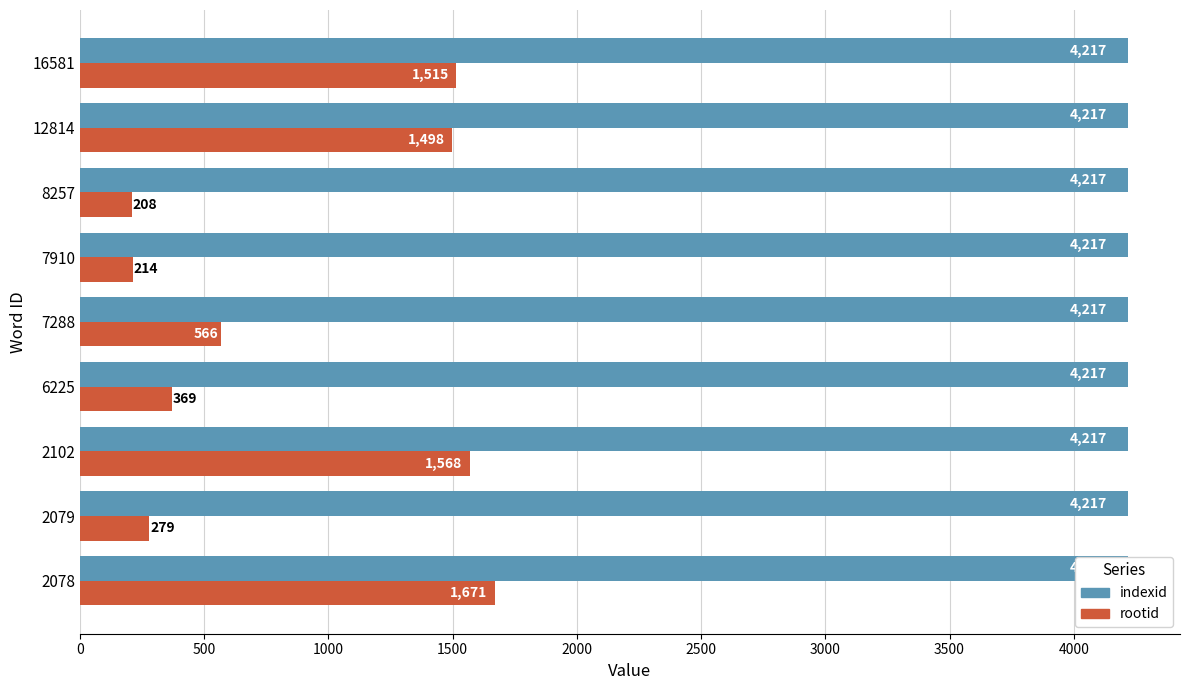

The rootid series shows 0.5 at 2500. True or false?

False